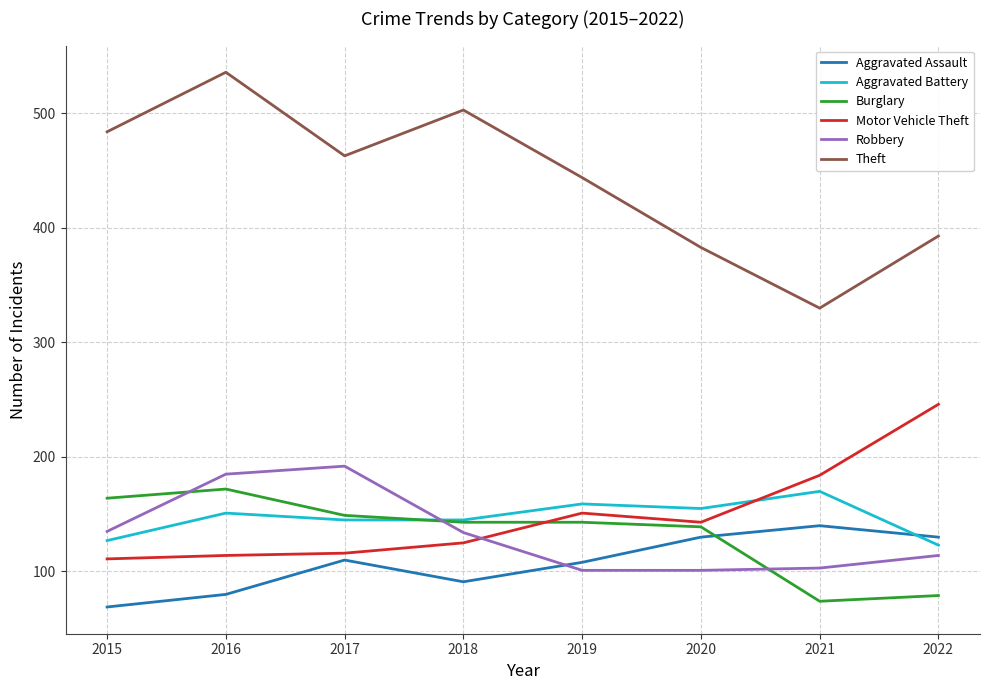

Which category has the highest value in the Robbery series?

2017